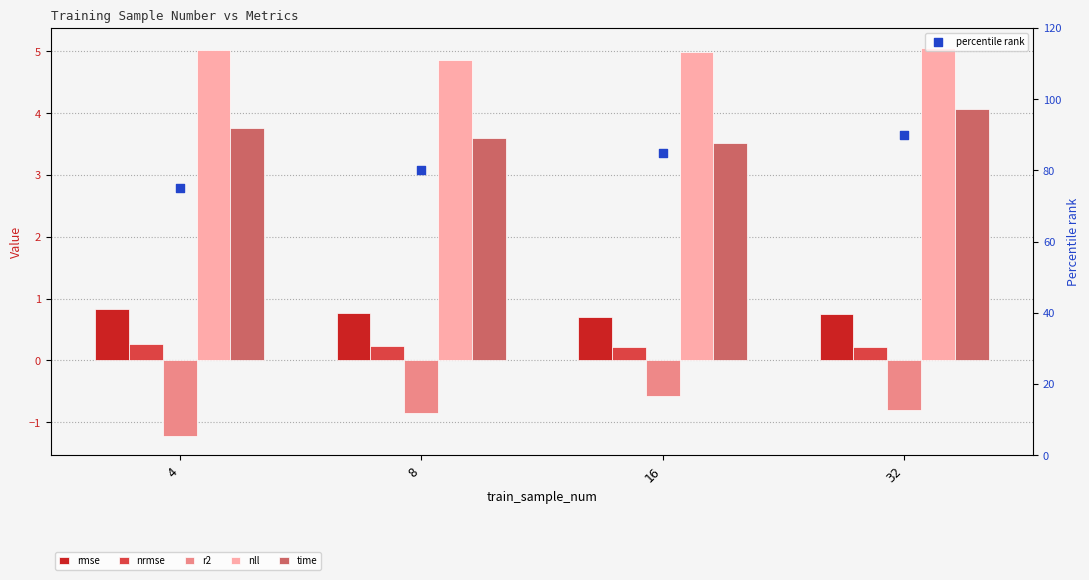

At how many categories does at least one series exceed 84?

2